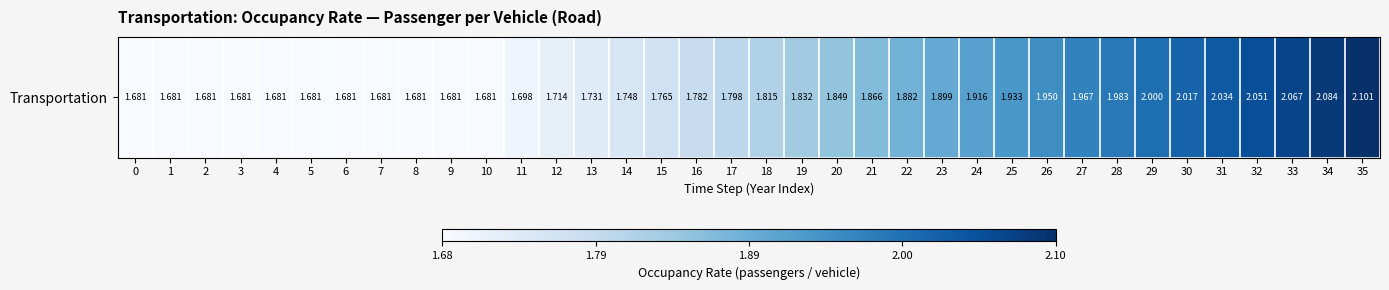

Reading left to right, extract all data points from this chart.

1.7	1.7	1.7	1.7	1.7	1.7	1.7	1.7	1.7	1.7	1.7	1.7	1.7	1.7	1.7	1.8	1.8	1.8	1.8	1.8	1.8	1.9	1.9	1.9	1.9	1.9	1.9	2.0	2.0	2.0	2.0	2.0	2.1	2.1	2.1	2.1